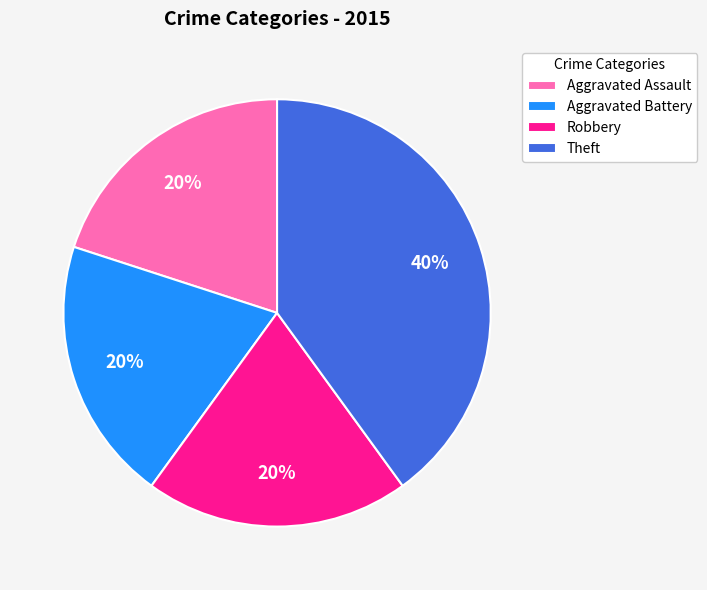

Is the sum of Aggravated Assault and Robbery greater than half?

No